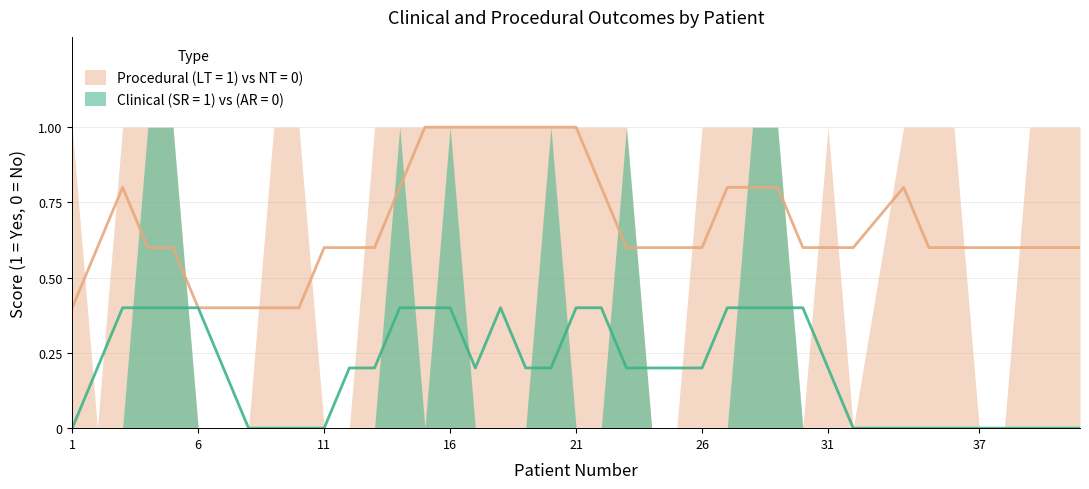

What are all the series names shown in the legend?

Clinical (SR = 1) vs (AR = 0), Procedural (LT = 1) vs NT = 0)